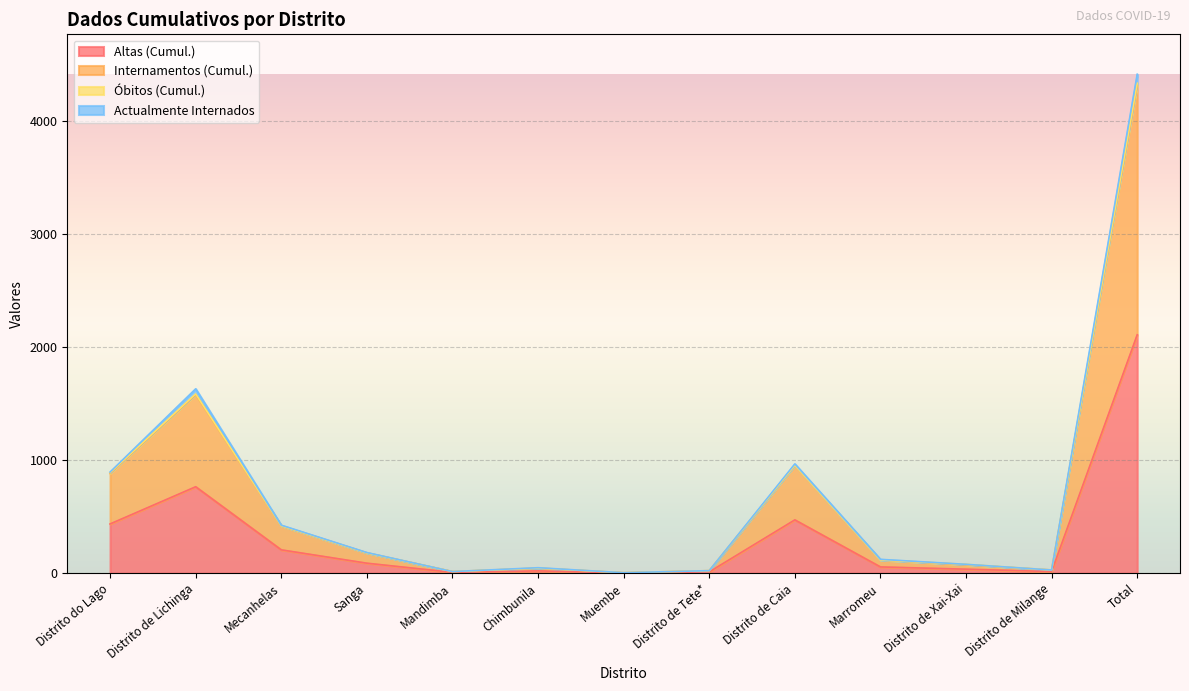

Which category has the highest value in the Altas (Cumul.) series?

Total